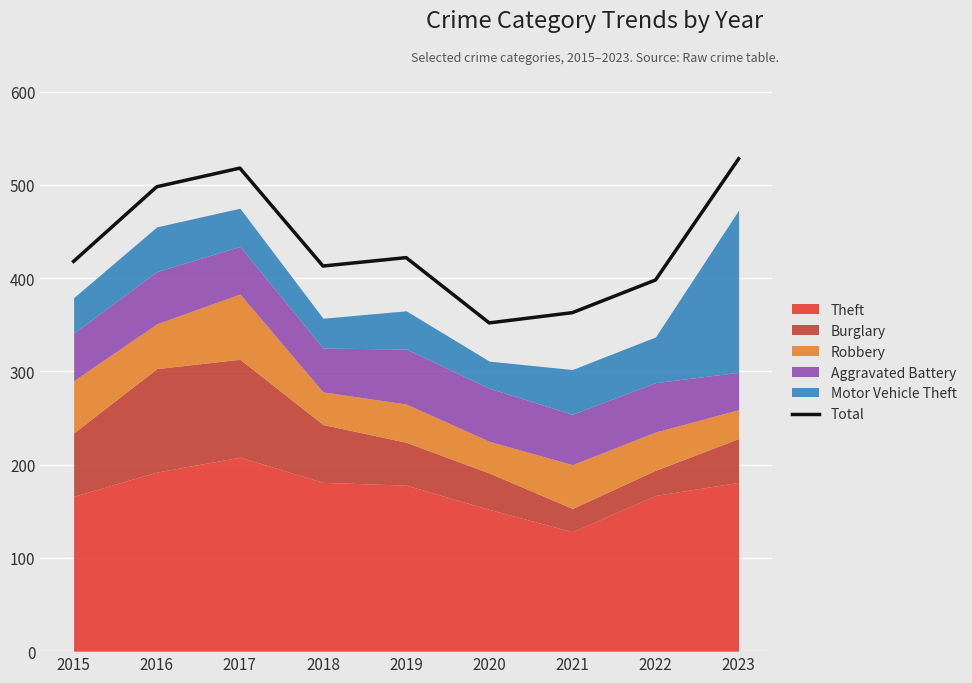

How many data points are less than 418?

4